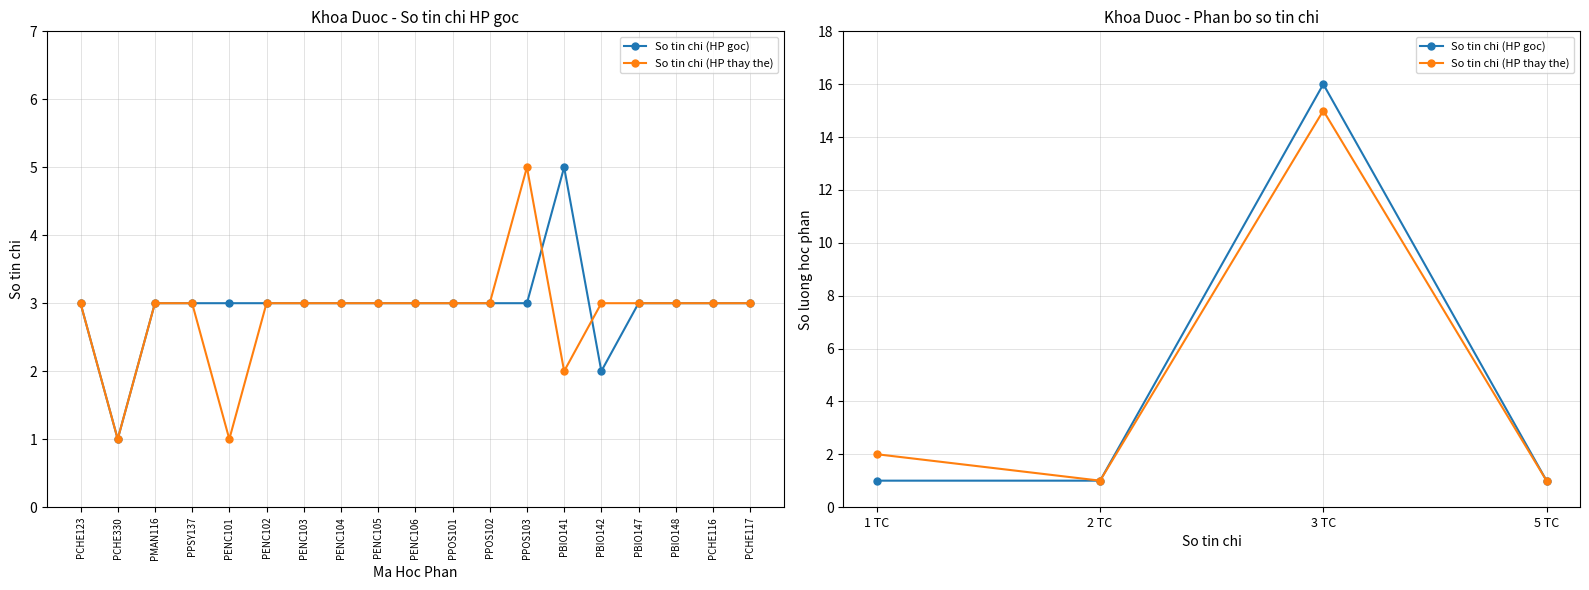

Where is the first local minimum for So tin chi (HP thay the)?

2 TC